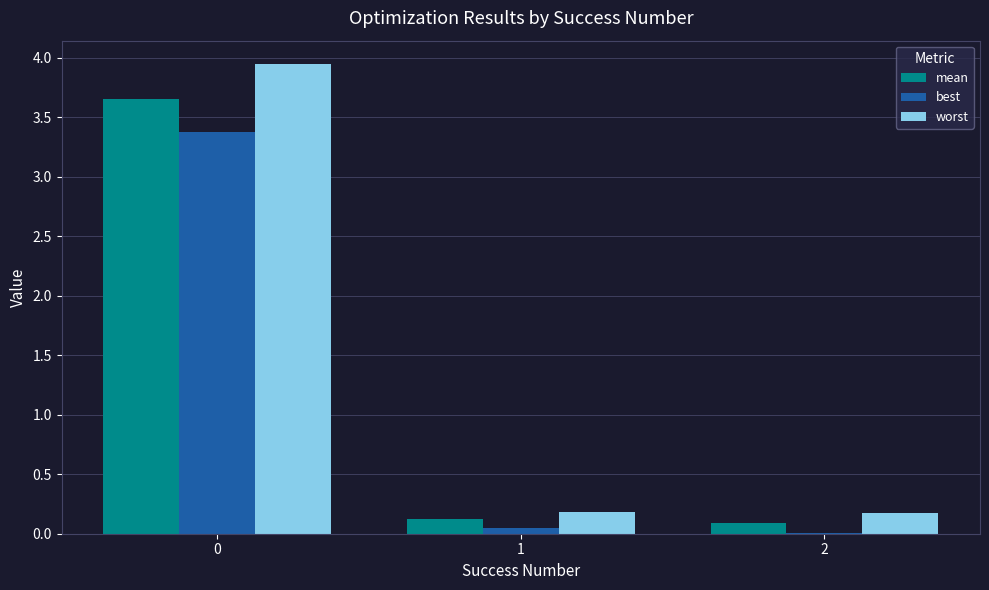

Which series changed the most between 0 and 2?

worst